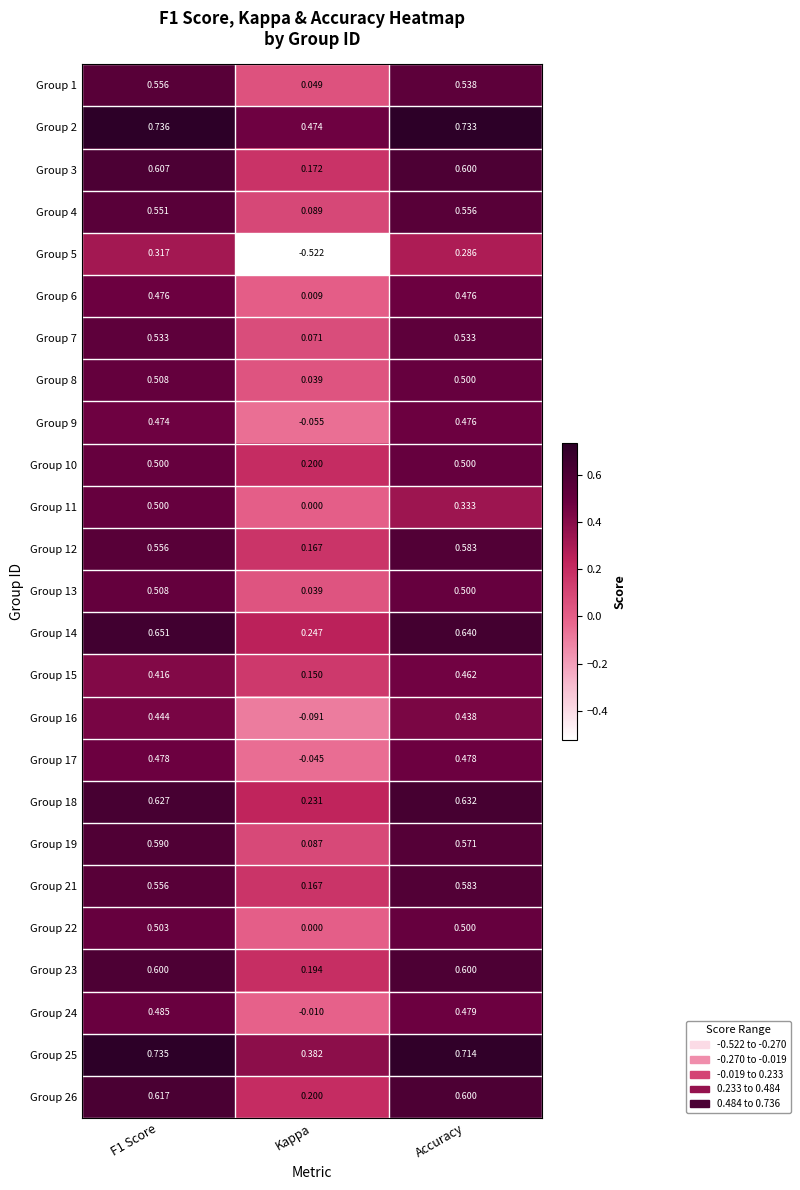

Which category has the lowest value in the Group 26 series?

Kappa